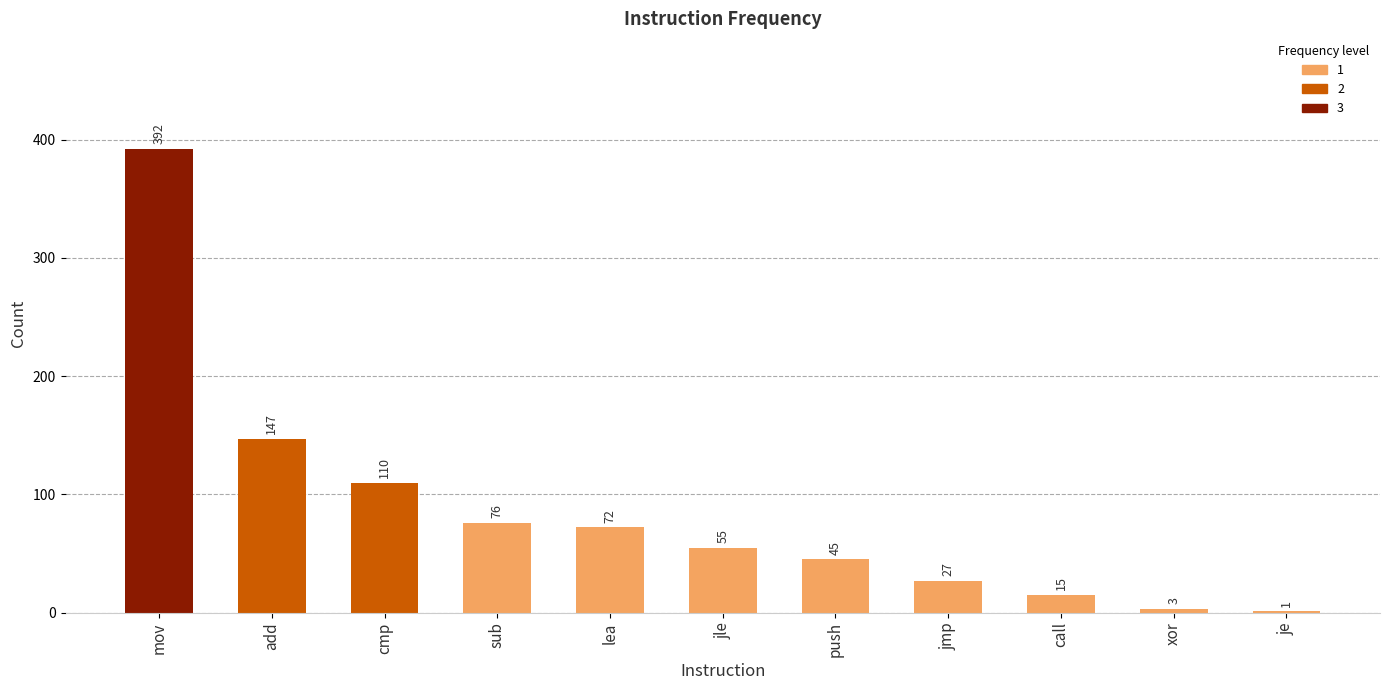

Which category has the highest value across all series?

mov